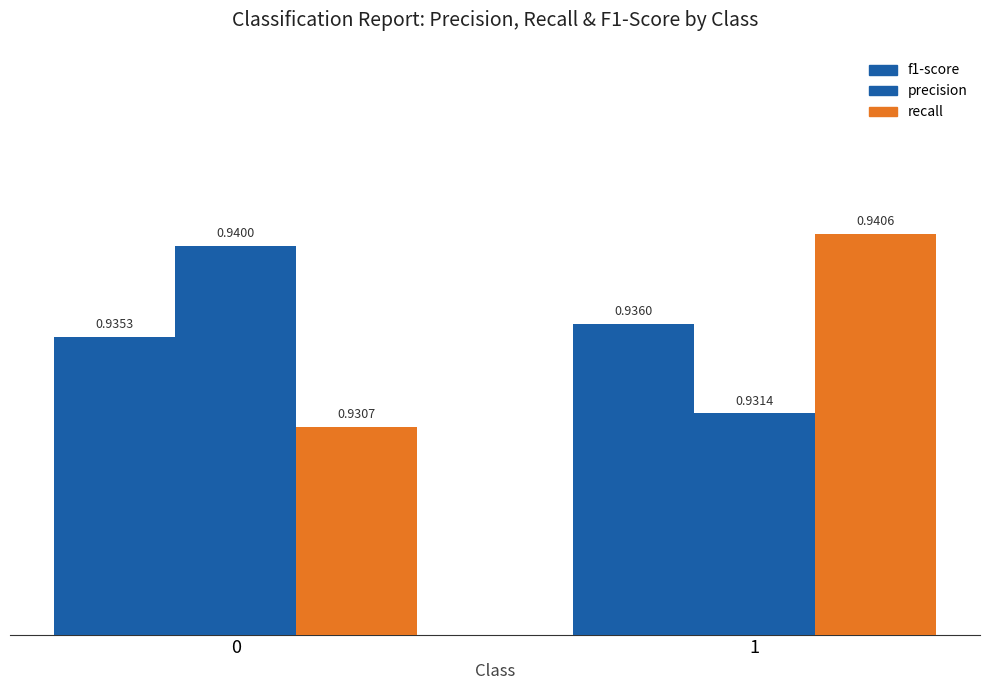

What is the average value of the f1-score series?

0.9